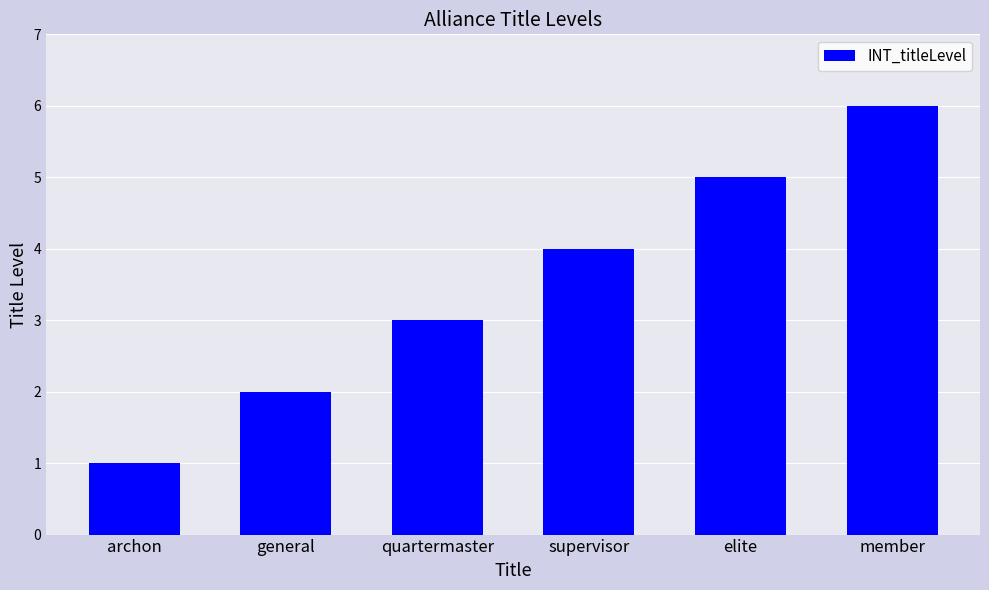

What is the label of the 2nd bar from the right?

elite